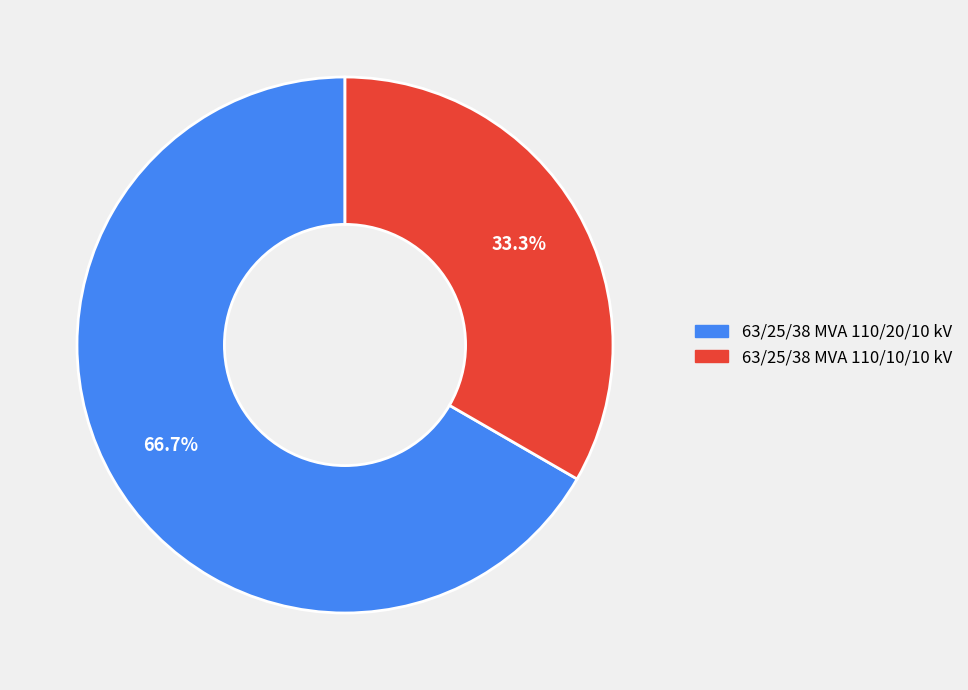

Rank the categories by value from lowest to highest.

63/25/38 MVA 110/10/10 kV, 63/25/38 MVA 110/20/10 kV